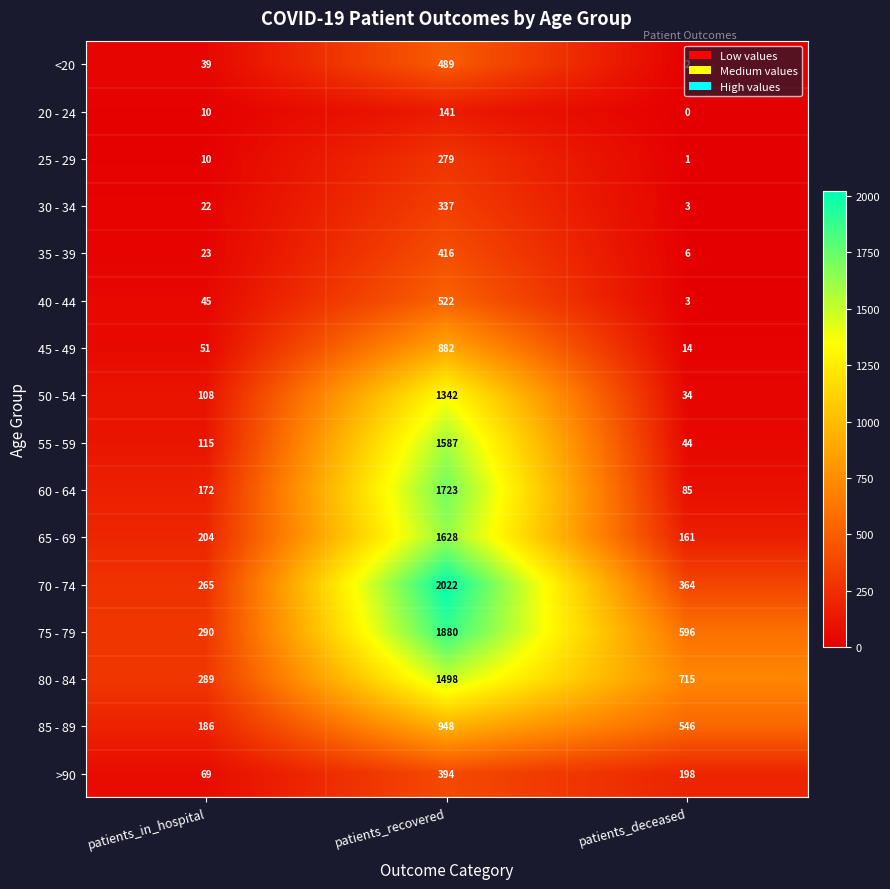

List the series in order of their peak value, highest first.

70 - 74, 75 - 79, 60 - 64, 65 - 69, 55 - 59, 80 - 84, 50 - 54, 85 - 89, 45 - 49, 40 - 44, <20, 35 - 39, >90, 30 - 34, 25 - 29, 20 - 24